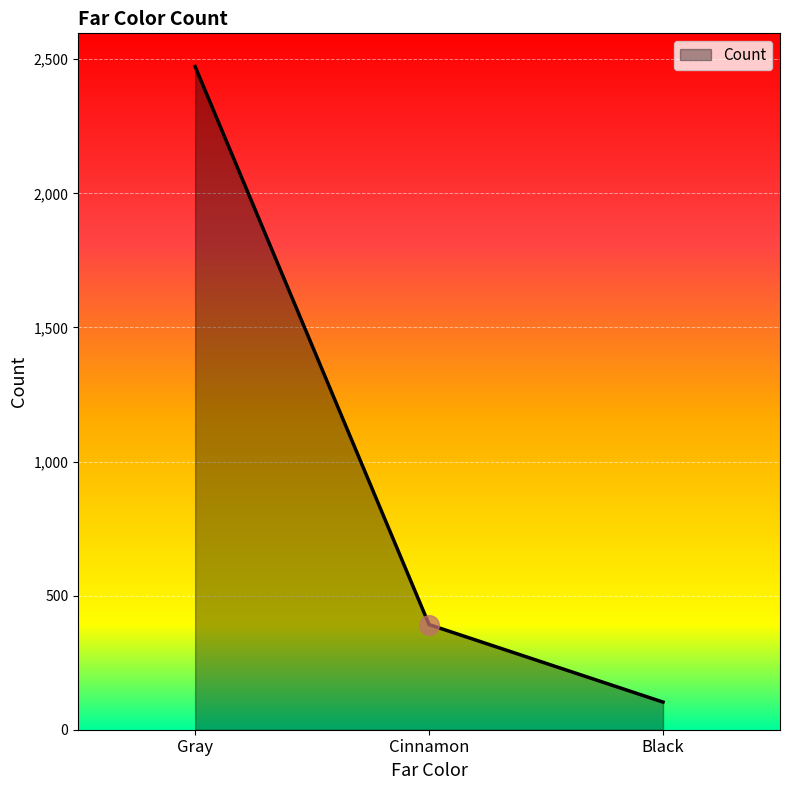

Between Gray and Cinnamon, which is larger?

Gray